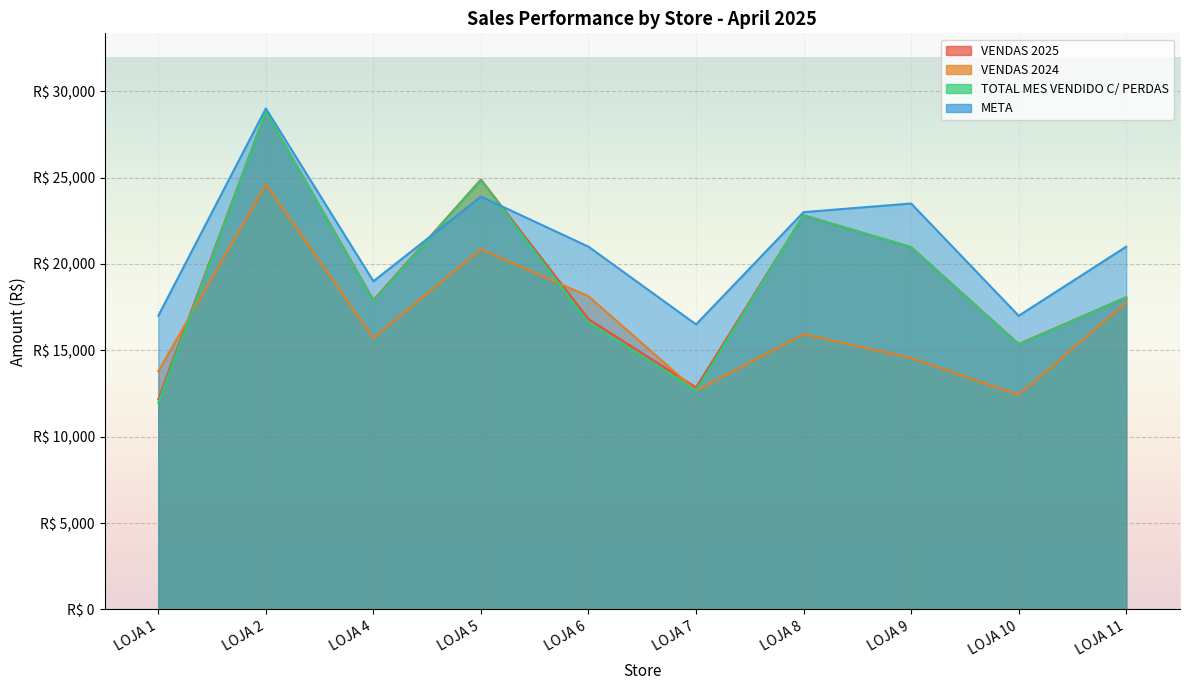

What is the difference between the VENDAS 2025 values at LOJA 5 and LOJA 11?

6820.0